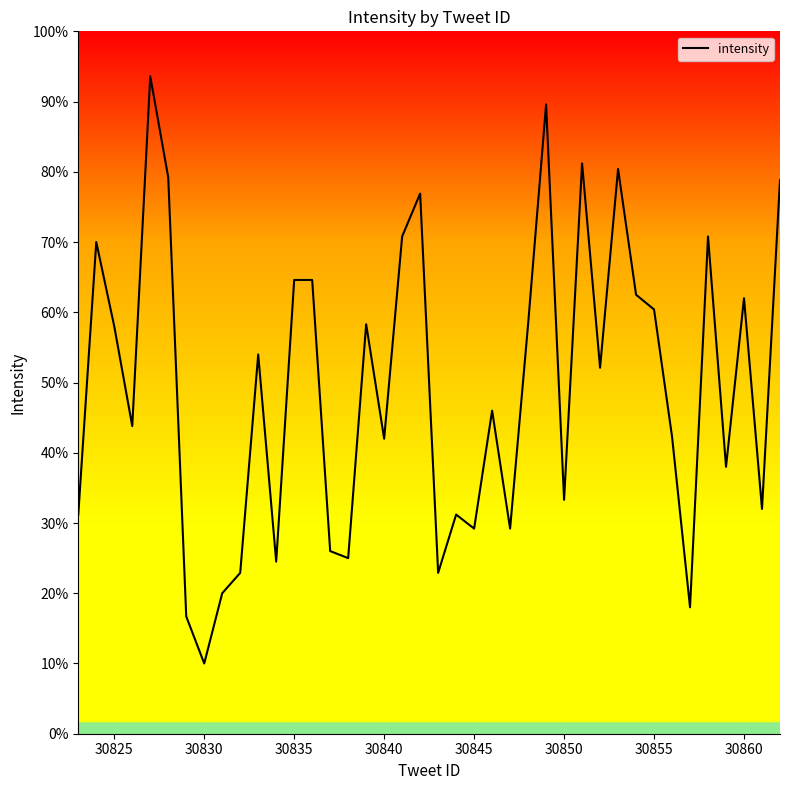

How many lines are shown in the chart?

1